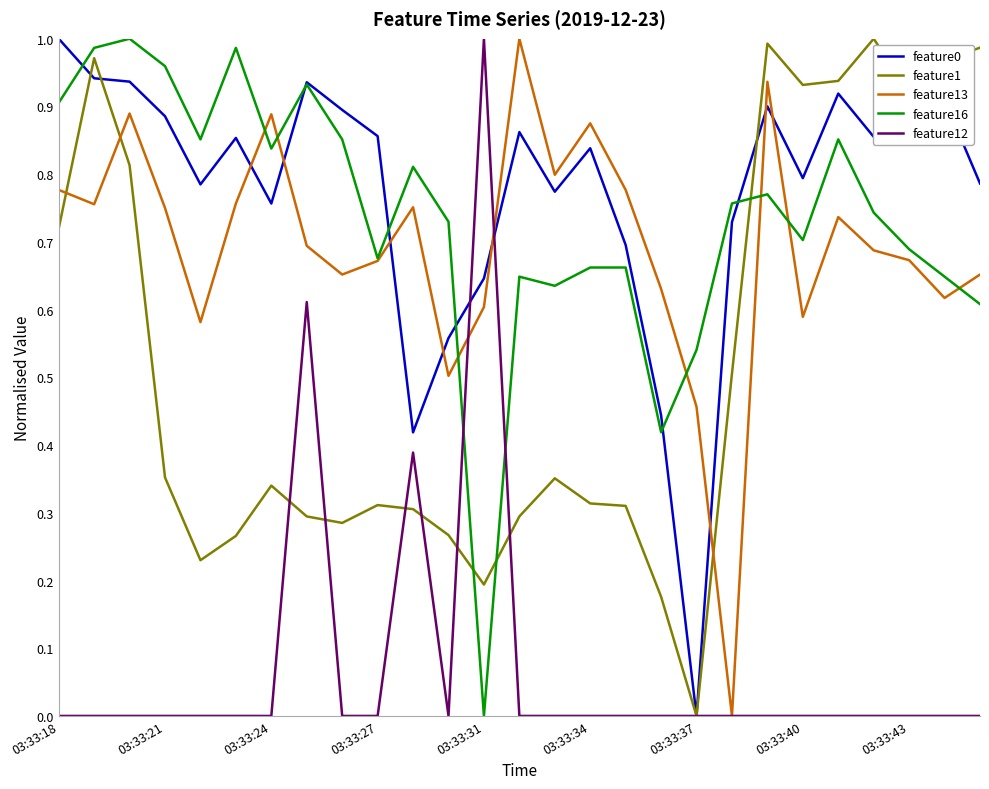

After their last crossing, which series has the higher values: feature12 or feature1?

feature1